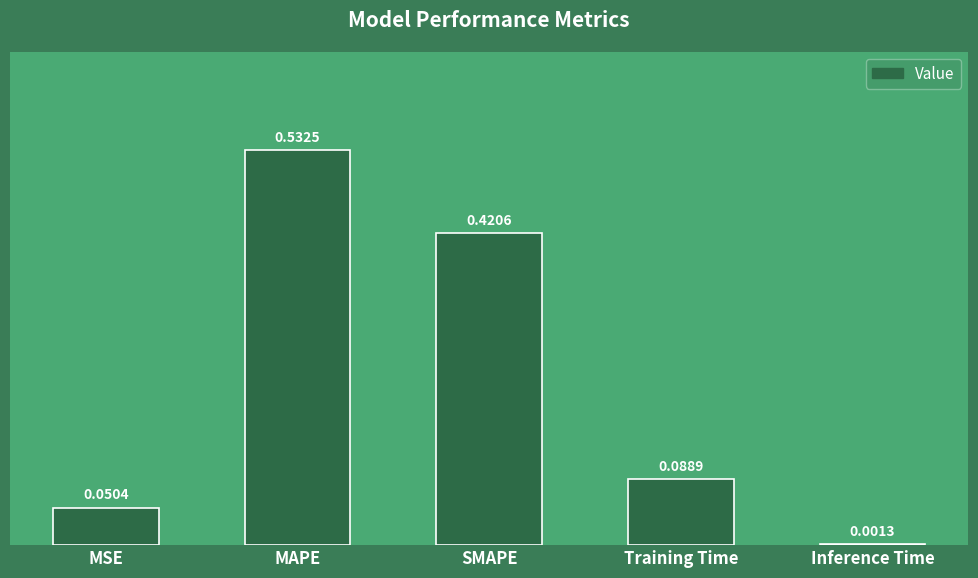

What is the sum of all values?

1.1